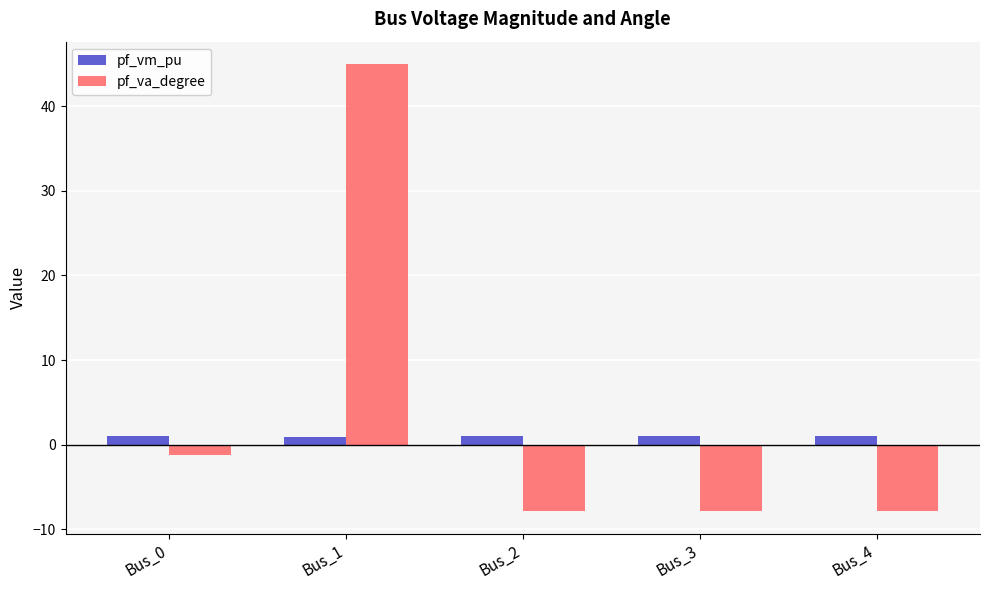

What is the lowest value of the pf_va_degree series?

-7.9